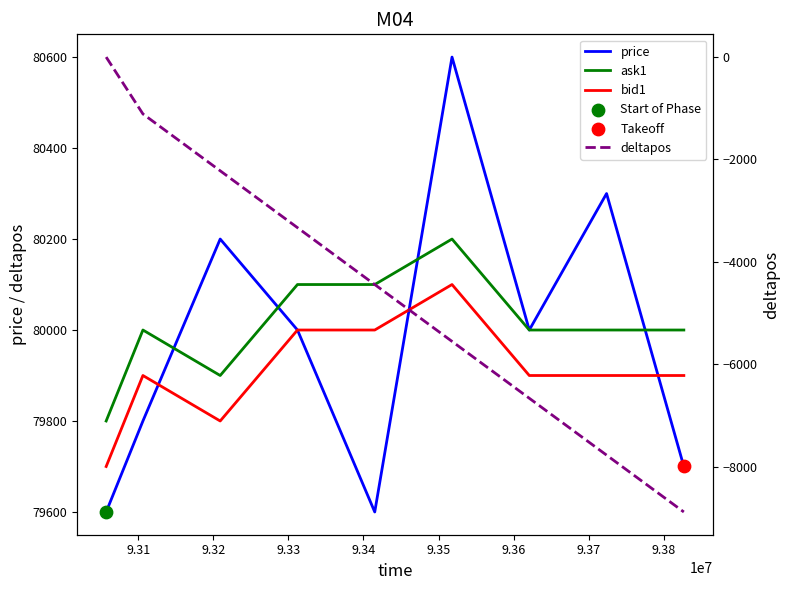

What is the total value across all series at 9.35?

235345